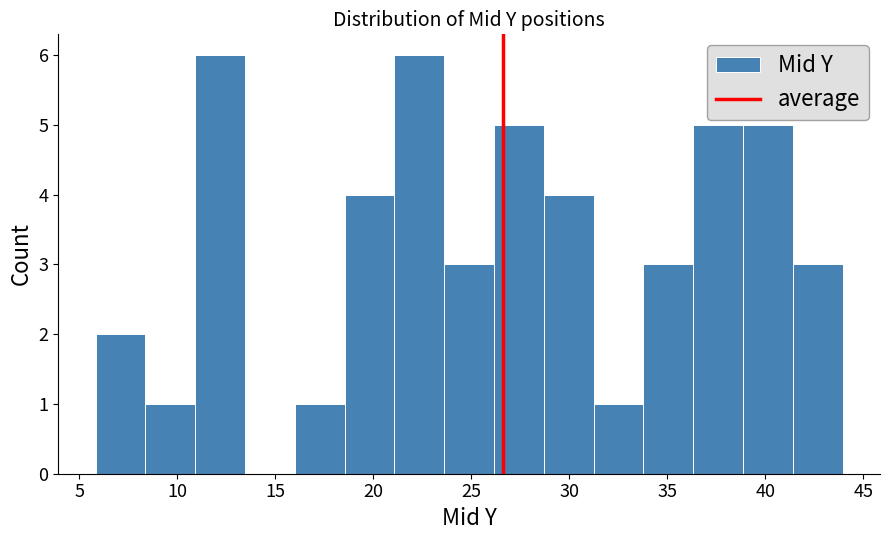

What is the height of the bar covering 23.5 to 26.0 on the x-axis? Neither the bar edges nor the heights are printed on the chart, so give them approximately, as read against the axes.

3